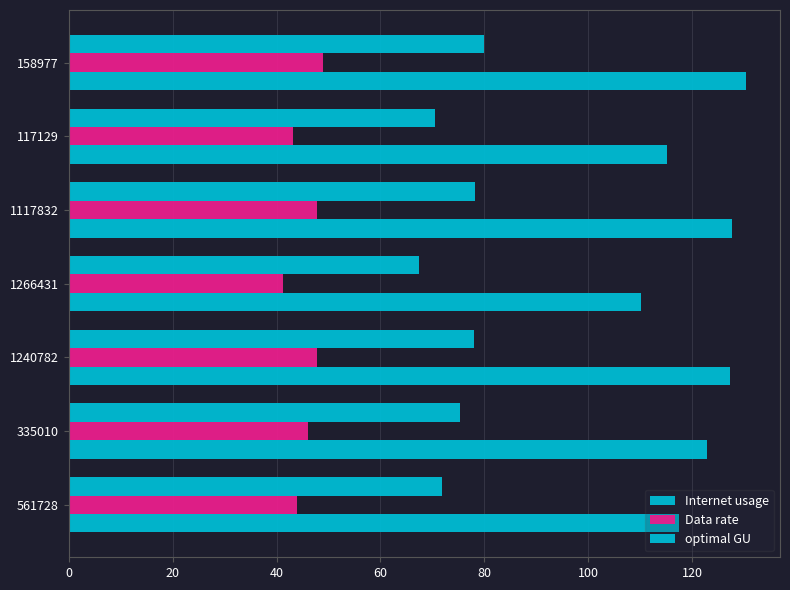

How many data points in optimal GU are above 75?

4